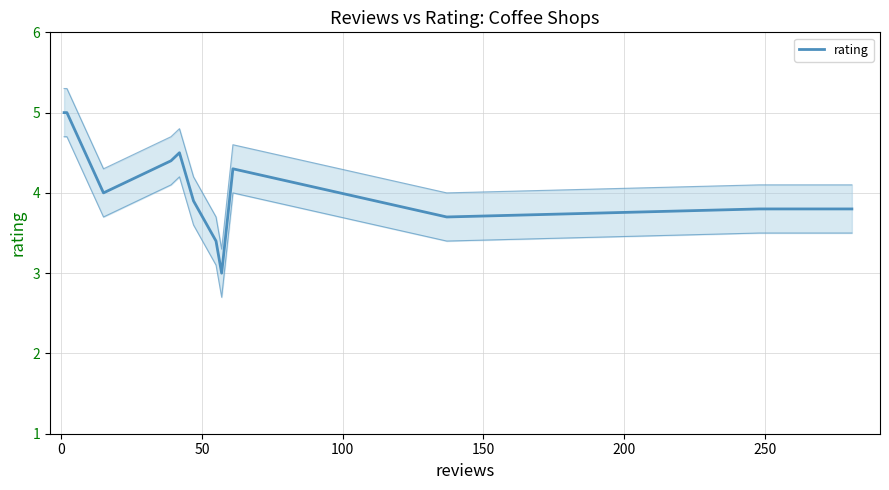

How many data points does each series have?

12